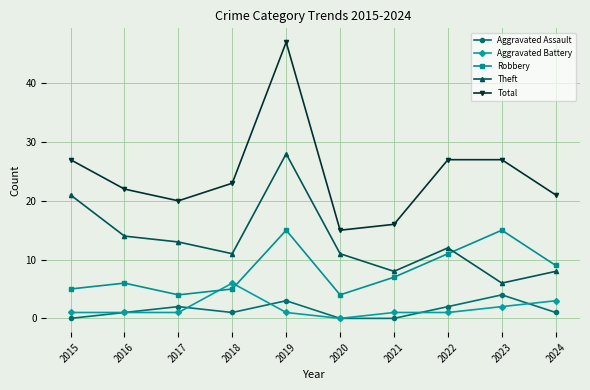

Reading left to right, what are all the values shown in this chart?

Aggravated Assault: 0	1	2	1	3	0	0	2	4	1
Aggravated Battery: 1	1	1	6	1	0	1	1	2	3
Robbery: 5	6	4	5	15	4	7	11	15	9
Theft: 21	14	13	11	28	11	8	12	6	8
Total: 27	22	20	23	47	15	16	27	27	21